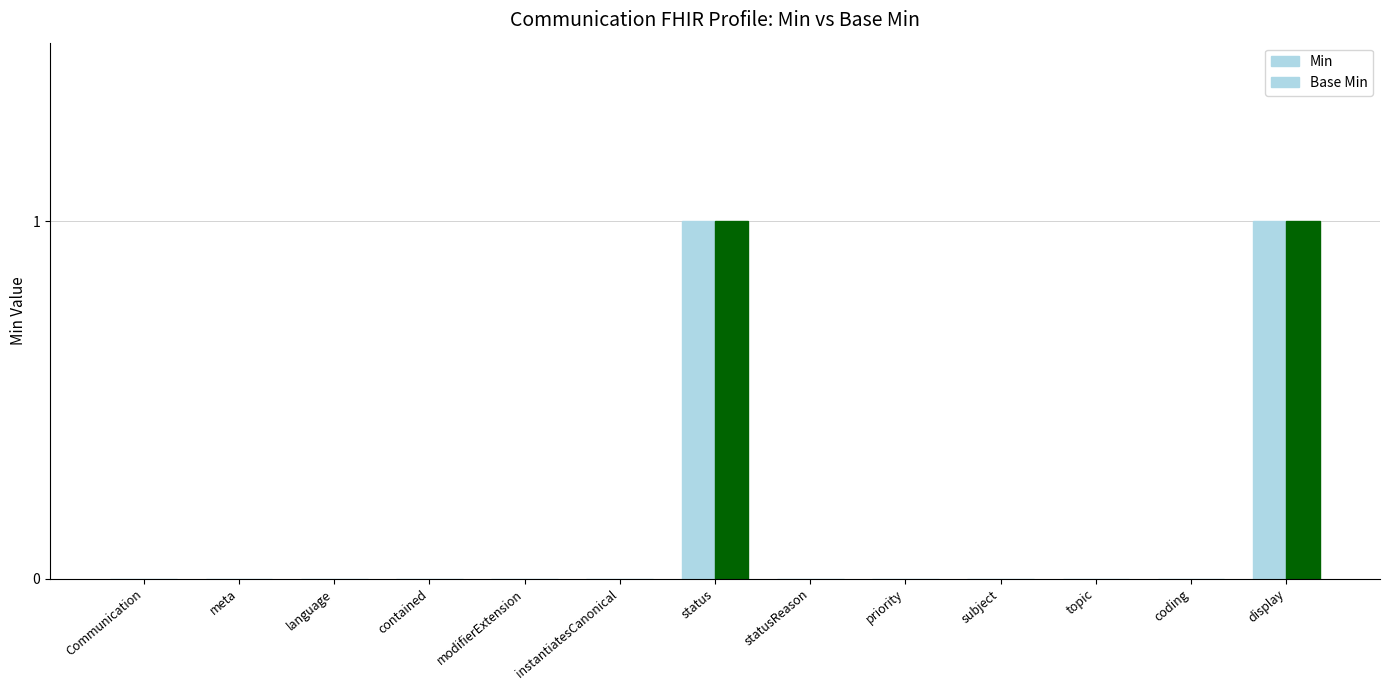

At which label does Base Min reach its minimum?

Communication